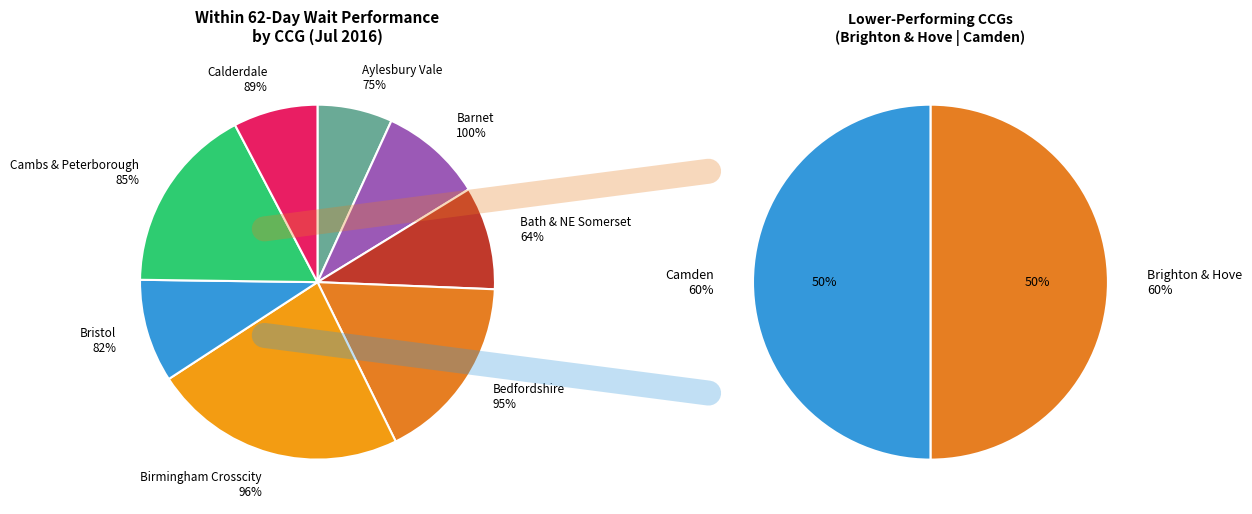

Does NHS BRISTOL CCG account for over 50% of the chart?

No